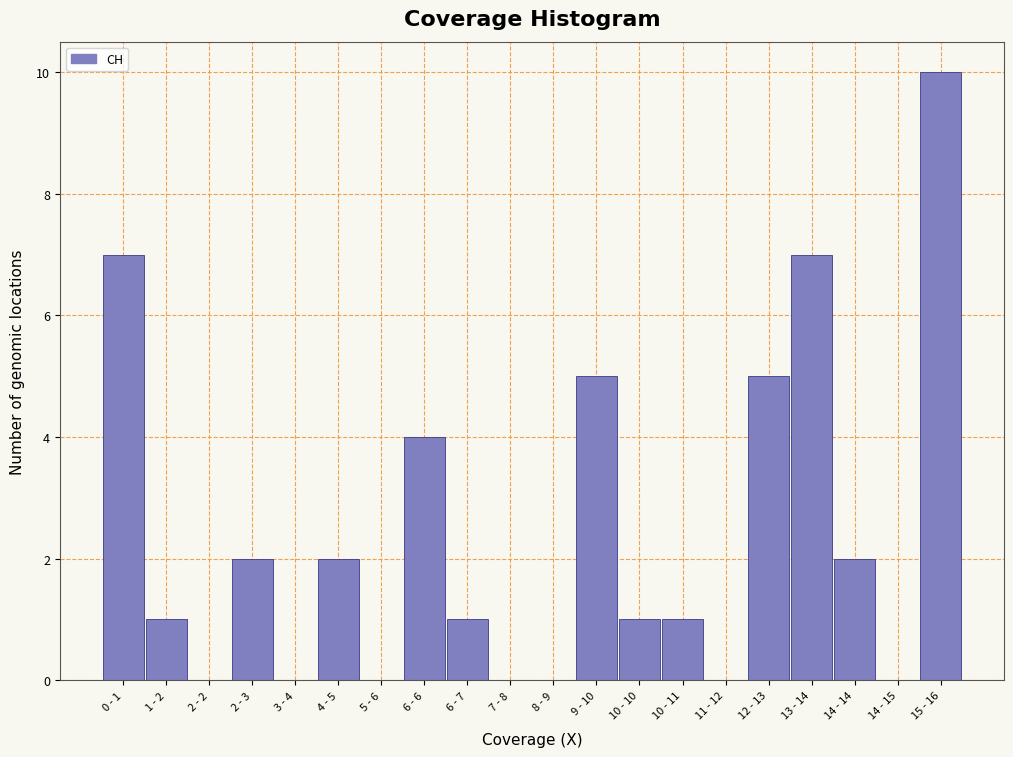

Reading right to left, list all the values displayed in this chart.

15 - 16=10	14 - 15=0	14 - 14=2	13 - 14=7	12 - 13=5	11 - 12=0	10 - 11=1	10 - 10=1	9 - 10=5	8 - 9=0	7 - 8=0	6 - 7=1	6 - 6=4	5 - 6=0	4 - 5=2	3 - 4=0	2 - 3=2	2 - 2=0	1 - 2=1	0 - 1=7